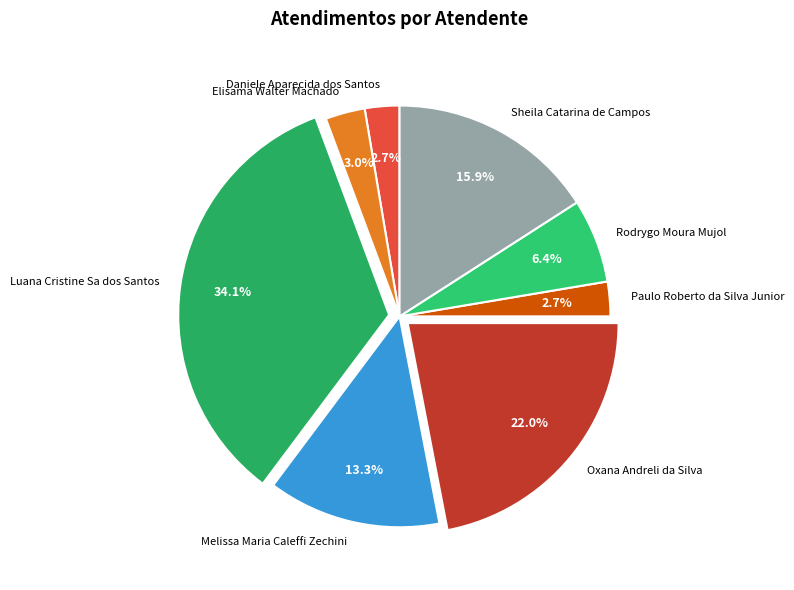

How many segments does this pie chart have?

8